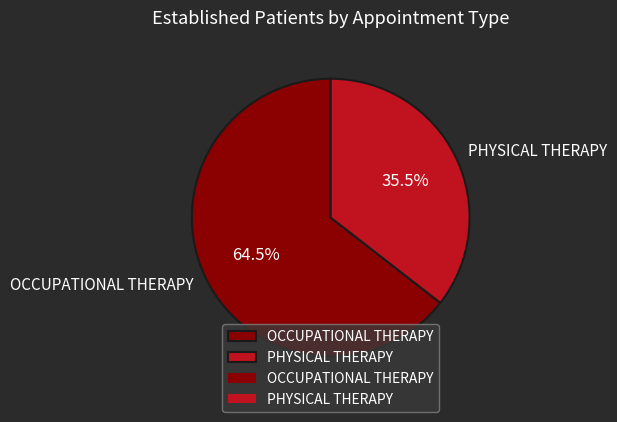

Does OCCUPATIONAL THERAPY account for over 50% of the chart?

Yes